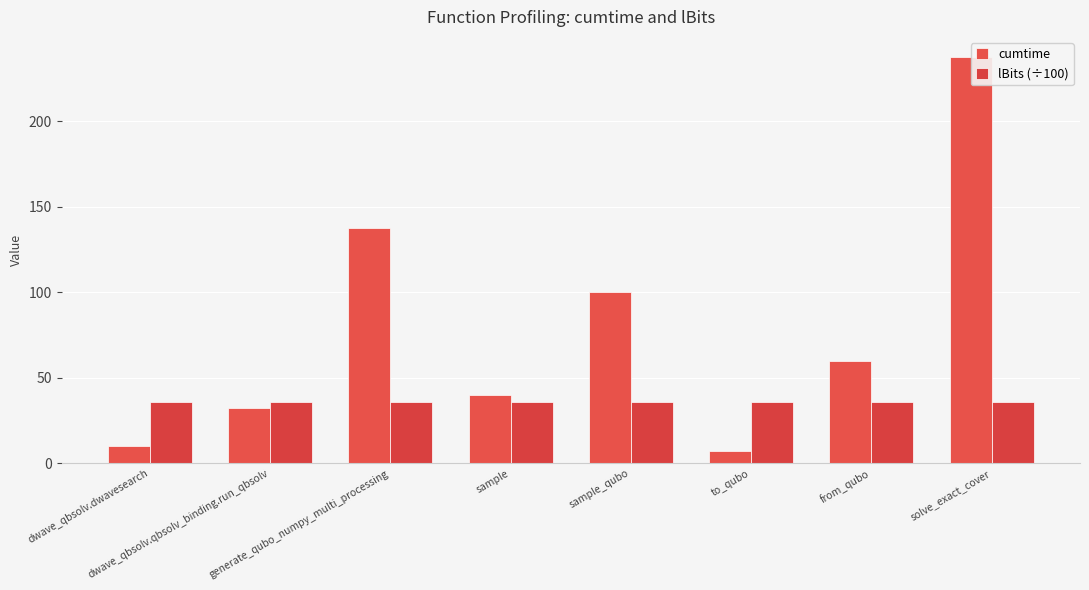

Which series has the largest range (max minus min)?

cumtime